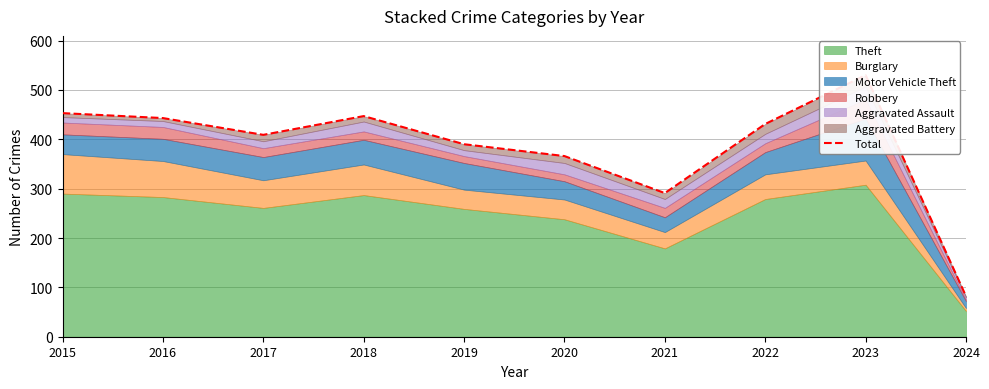

What is the smallest value displayed?

82